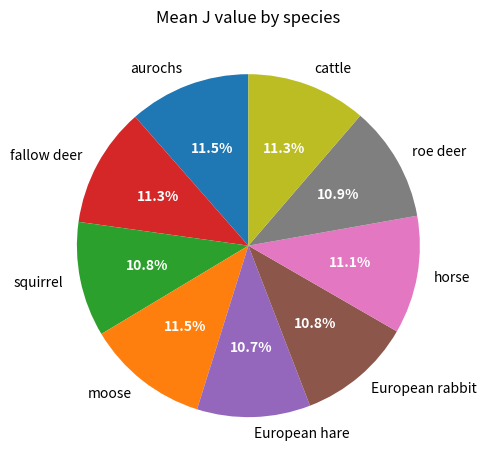

Approximately how many times larger is the value at European hare compared to squirrel?

1.0